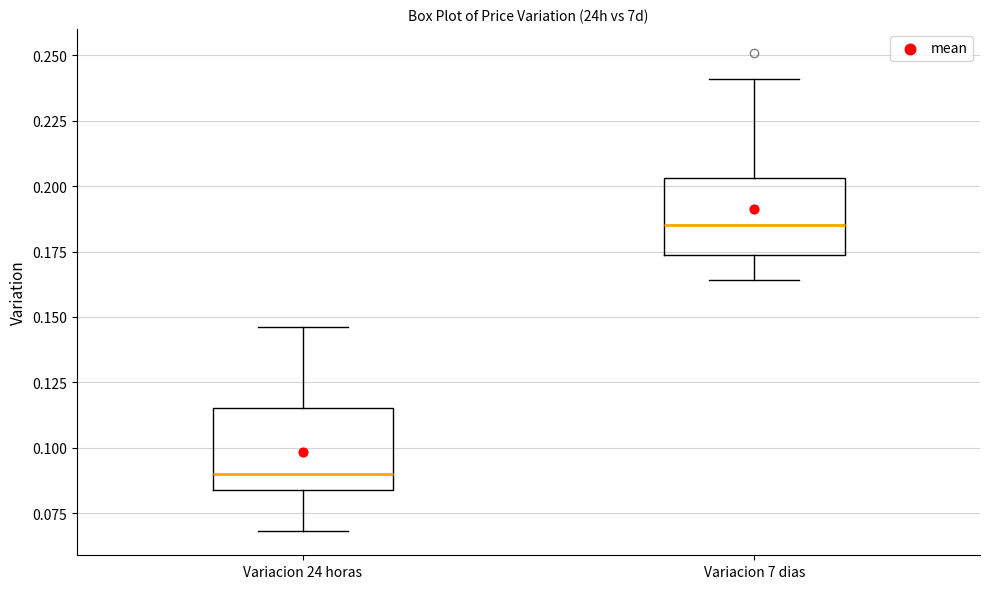

Where is the upper edge of the box for Variacion 7 dias on the y-axis? The values are not printed on the chart, so give them approximately, as read against the axis.

0.205